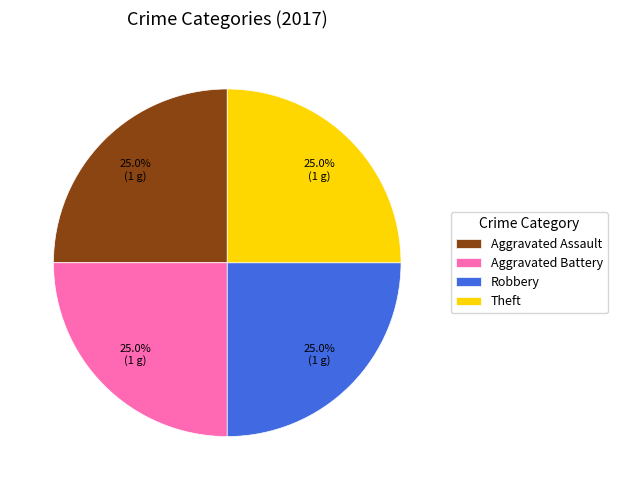

The Theft slice represents 25% of the pie. True or false?

True